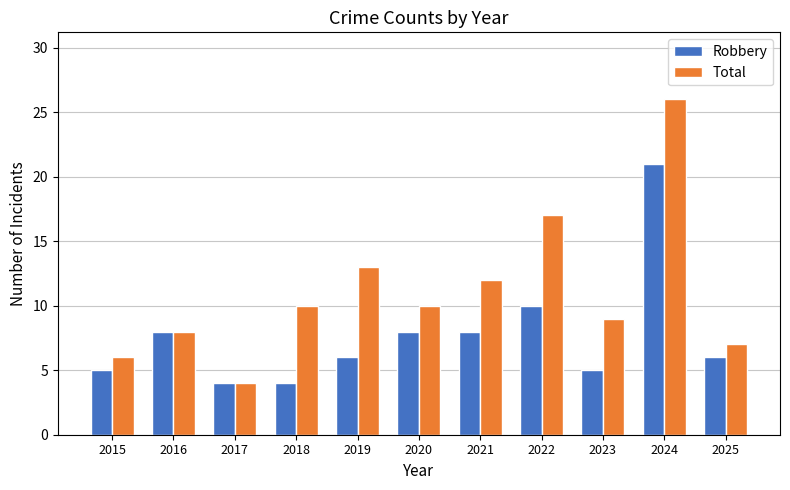

What is the maximum value shown in the chart?

26